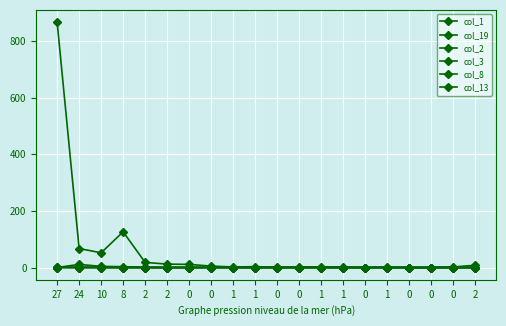

Does the chart display data point markers on the line(s)?

Yes